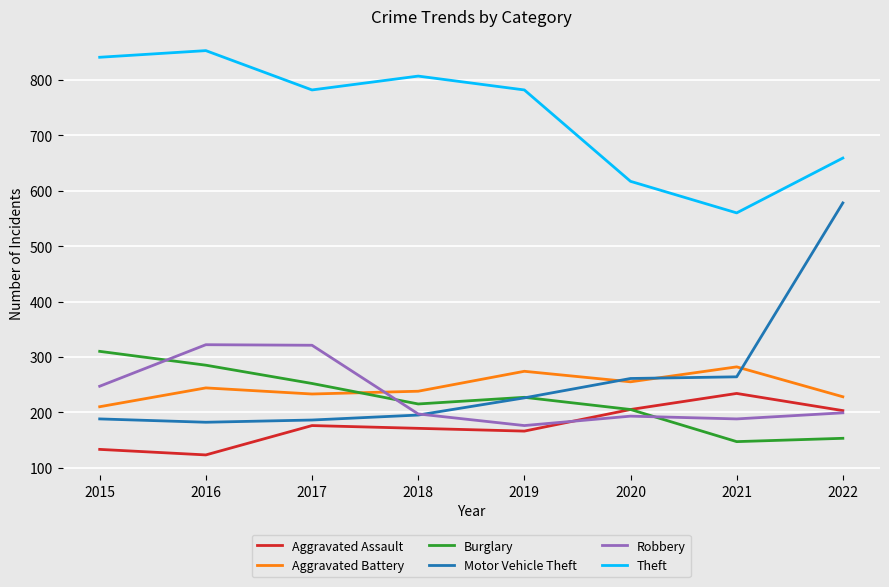

True or false: Theft has a value of 1047 at 2020.

False